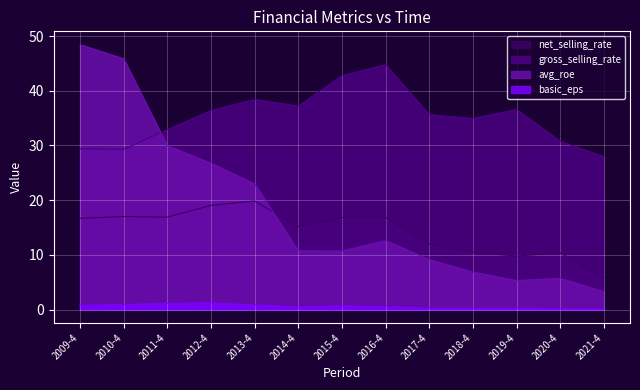

What value does the avg_roe series have at 2021-4?

3.3